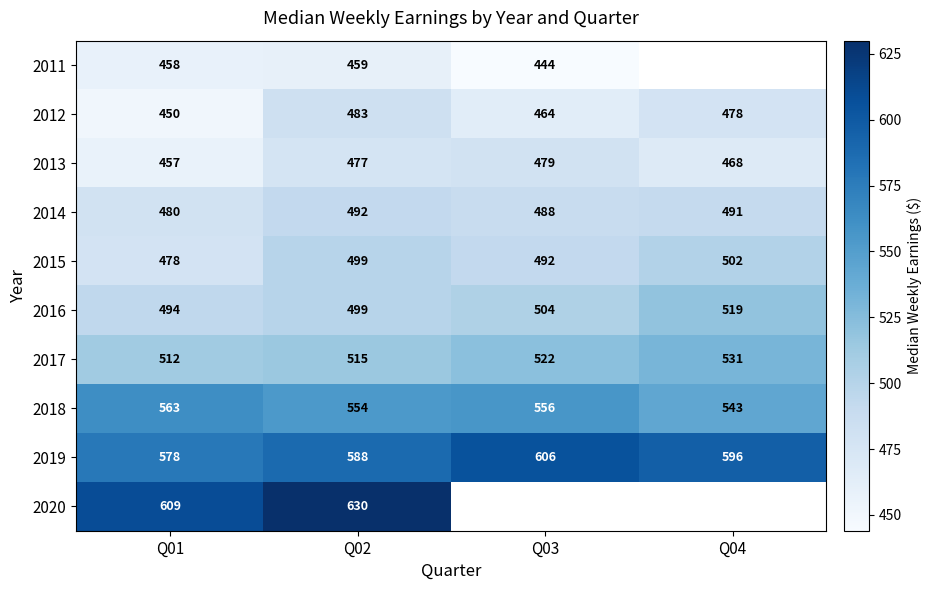

Is it true that 2013 equals 260 at Q02?

False